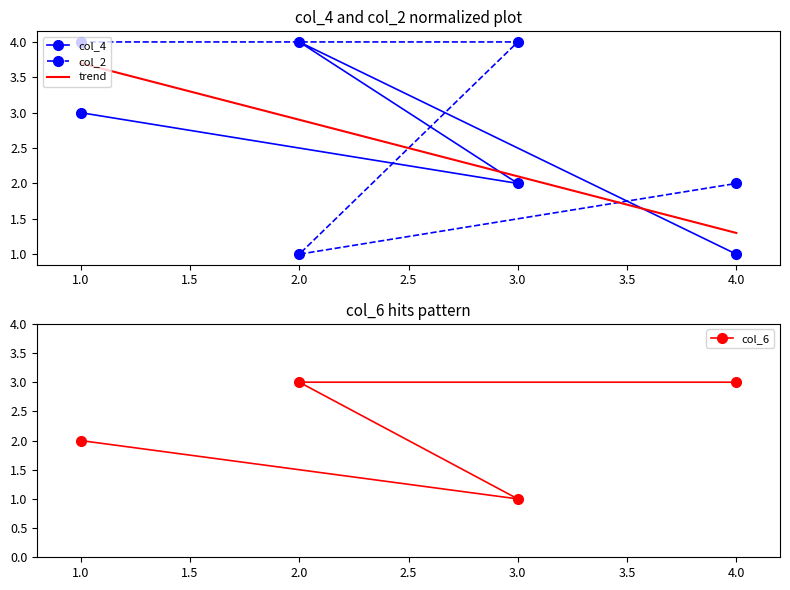

What value does the col_2 series have at 2.0?

1